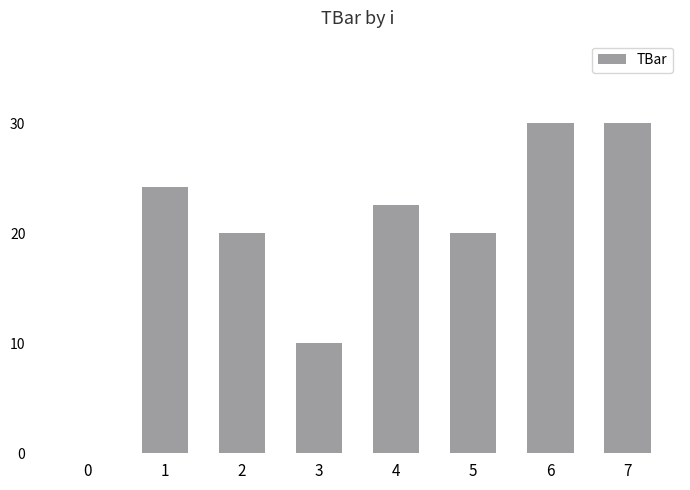

What is the change in value from 0 to 4?

+22.5